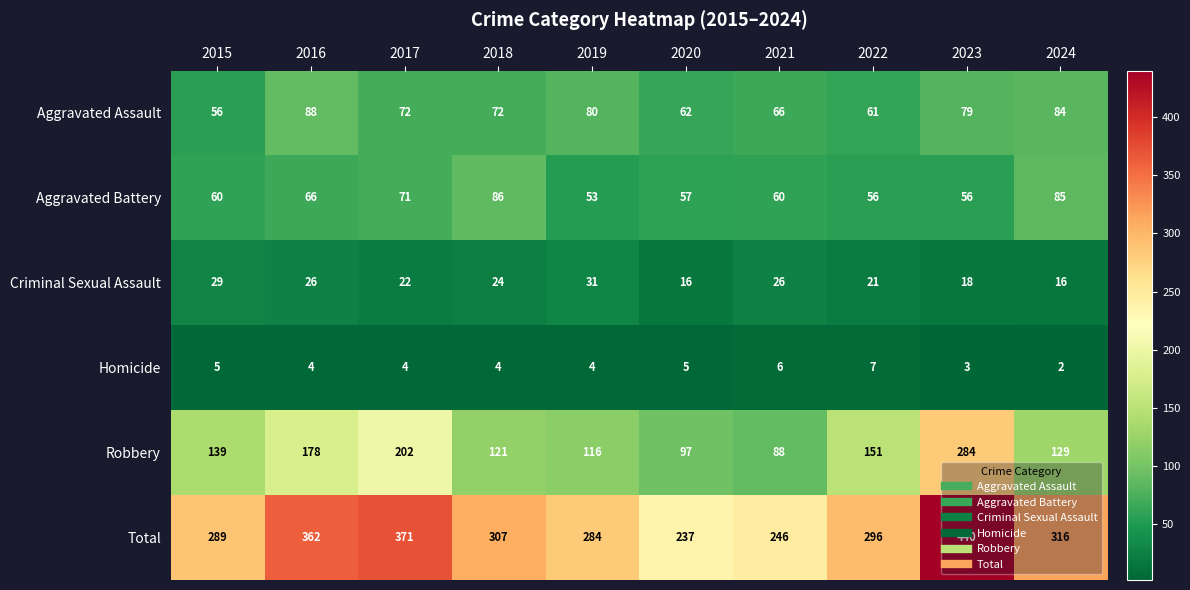

Which series has the largest total across all categories?

Total